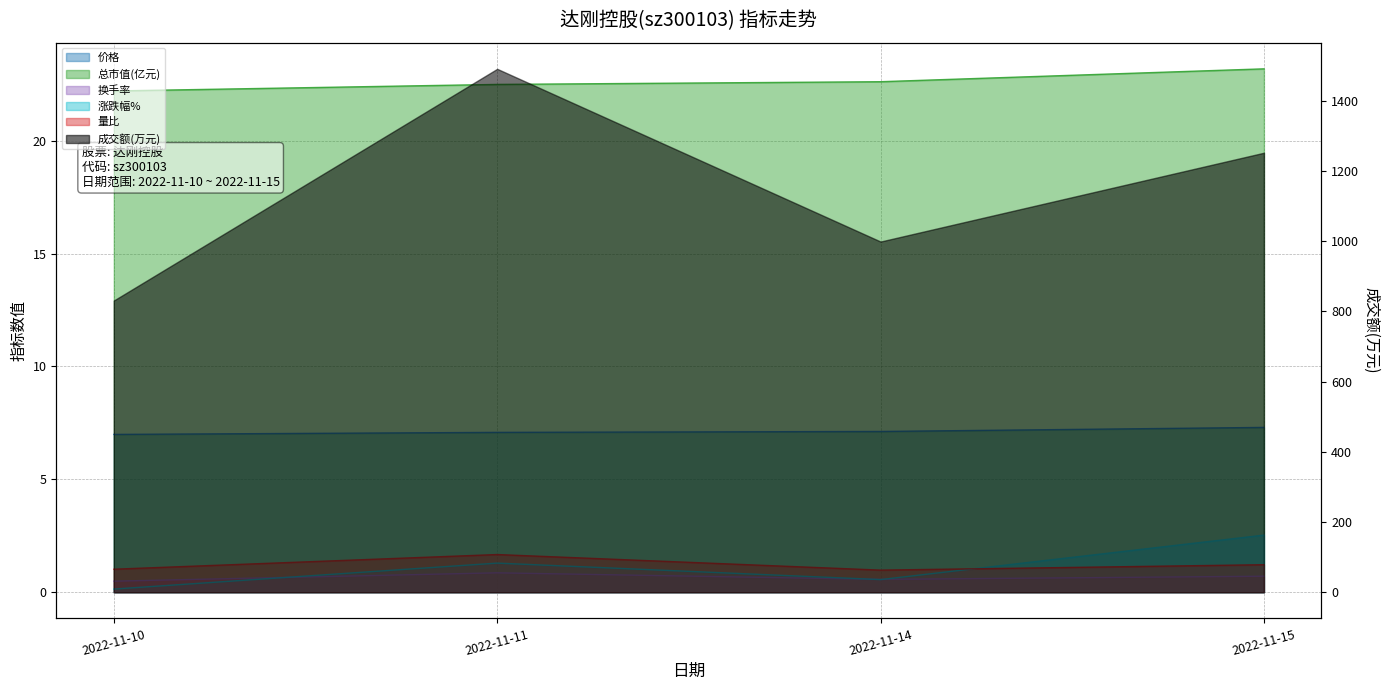

At which category does the chart reach its minimum across all series?

2022-11-10